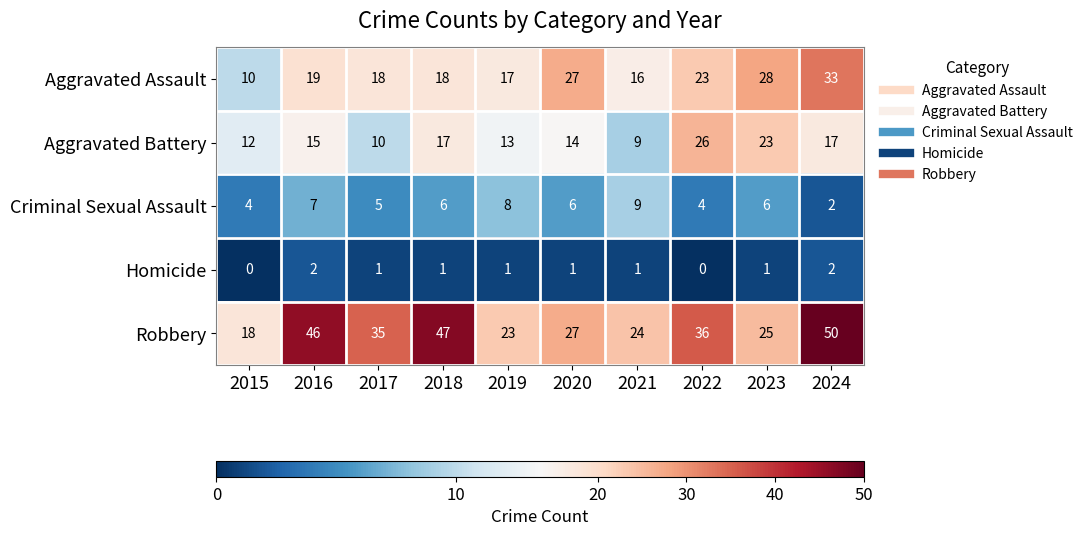

What is the average value of the Aggravated Battery series?

16